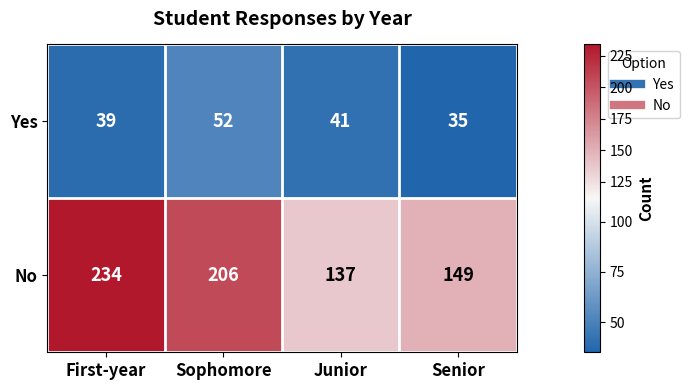

List the series in order of their overall mean, highest first.

No, Yes